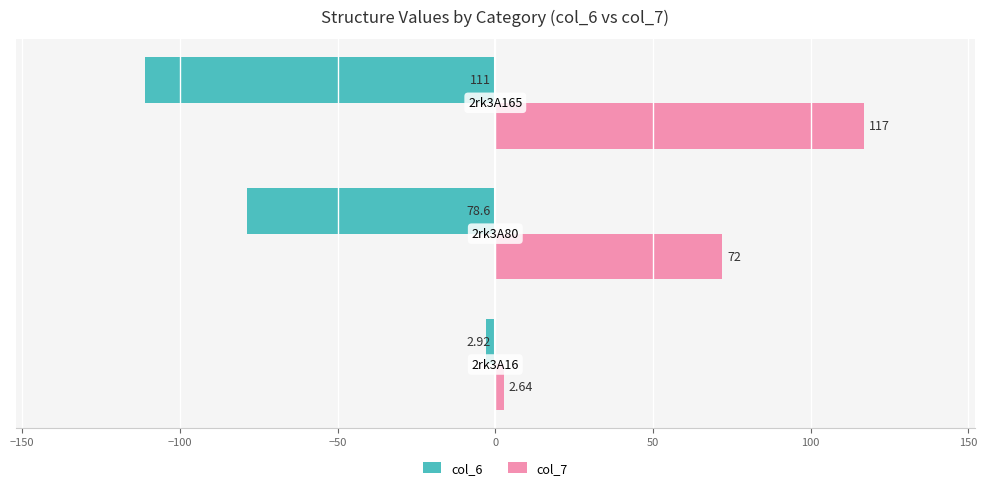

List the series in order of their peak value, highest first.

col_7, col_6